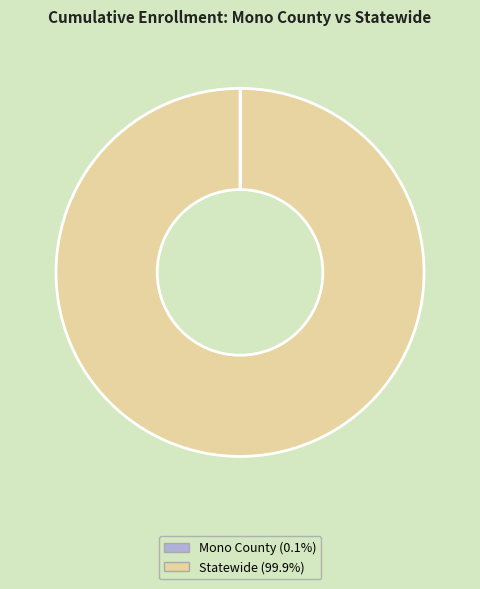

Is there any slice that represents more than half of the pie?

Yes